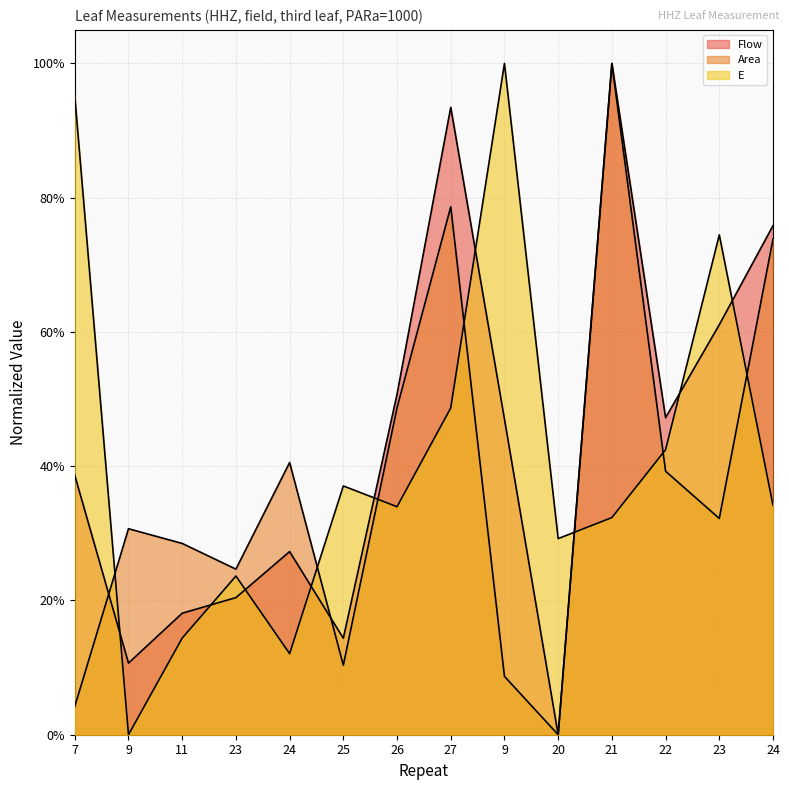

At which label does Area reach its peak?

21